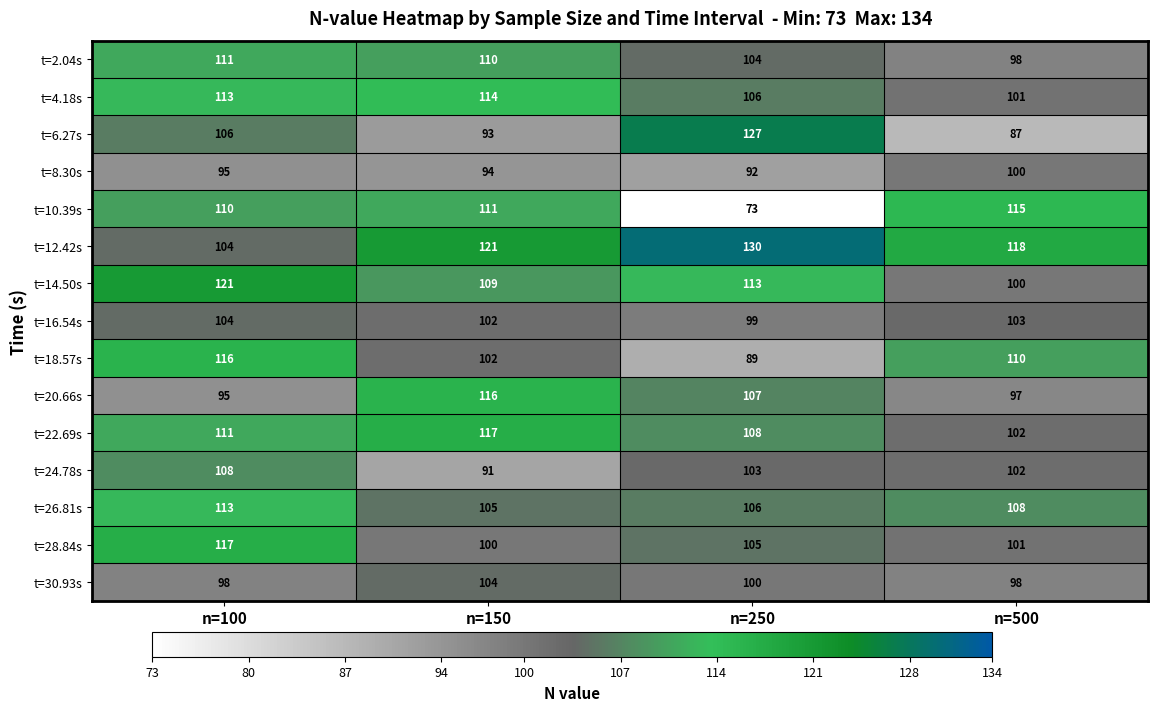

What is the maximum value for t=30.93s?

104